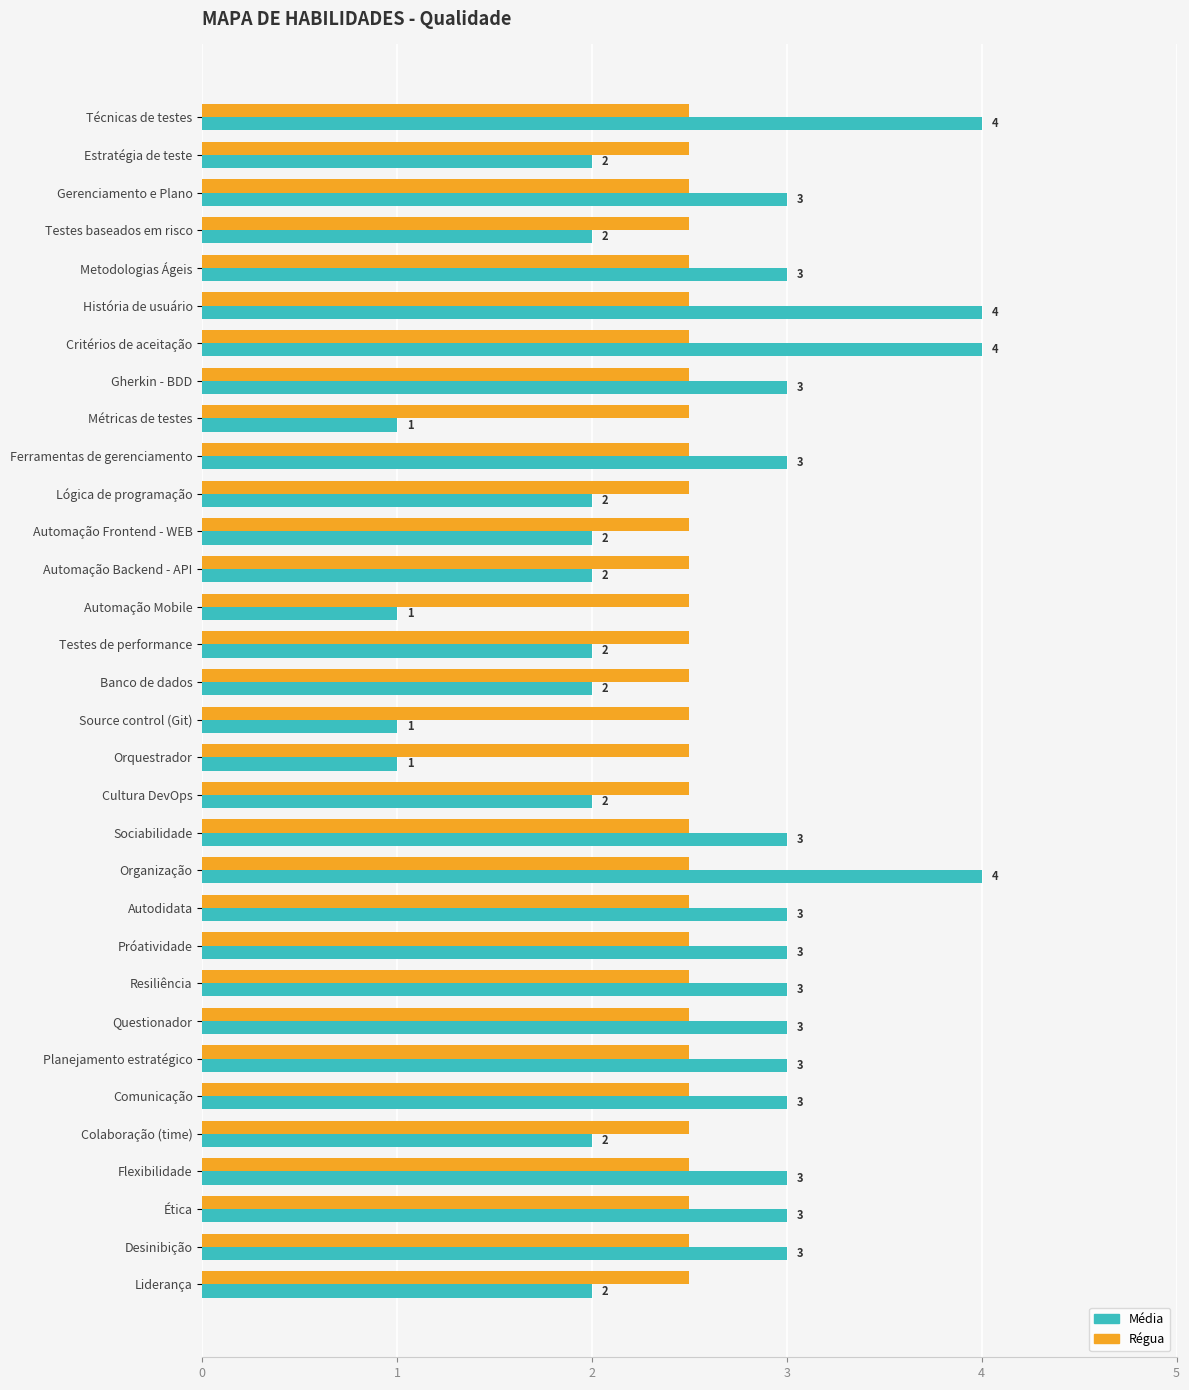

Rank the series by their maximum value, from lowest to highest.

Régua, Média